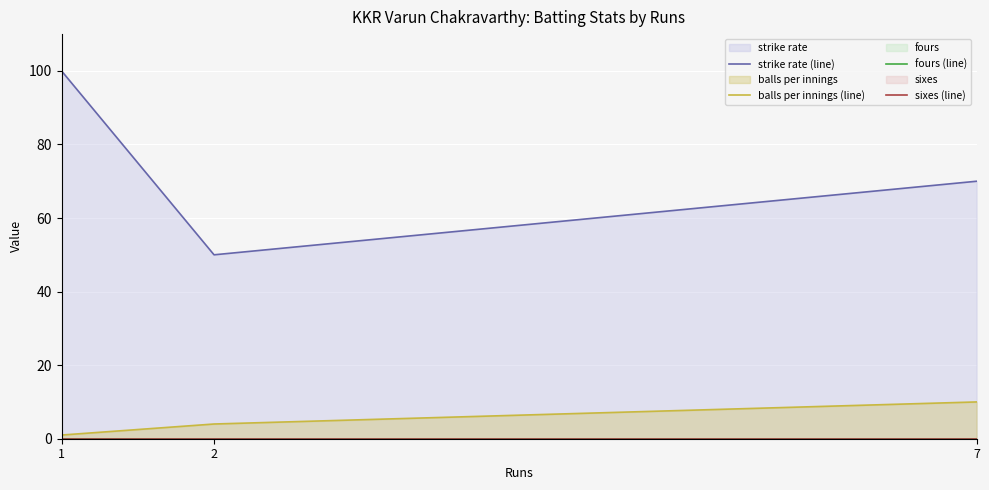

Which series has the largest range (max minus min)?

strike rate (line)